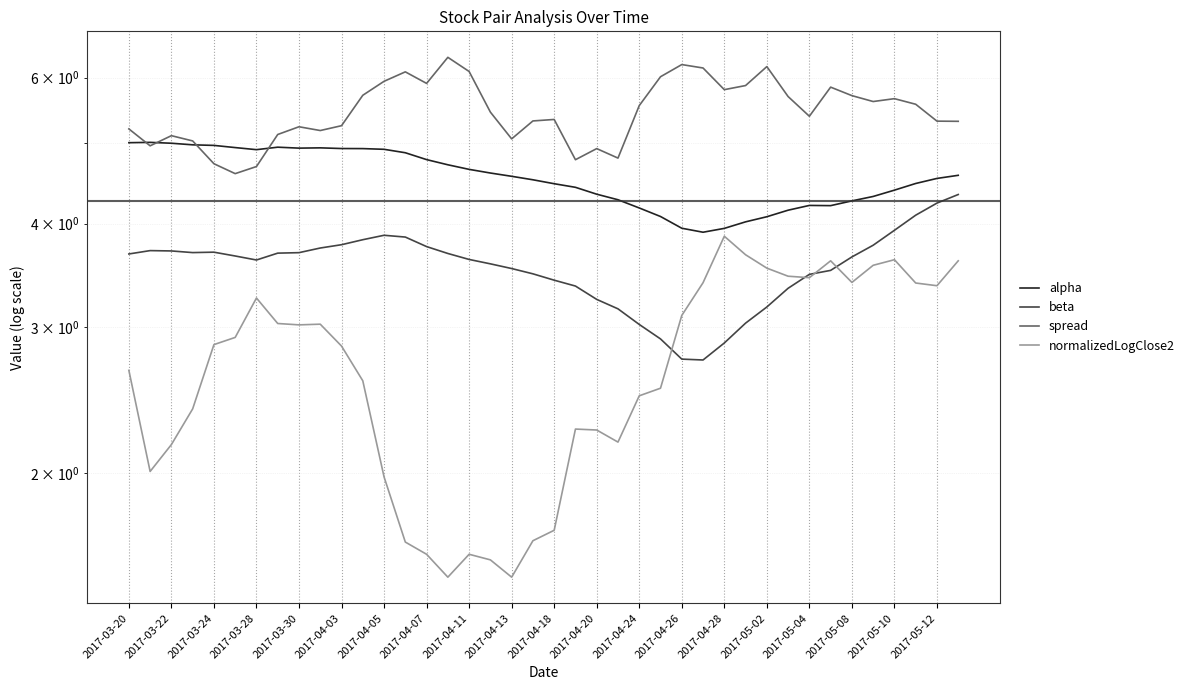

What is the sum of all alpha values?

181.9